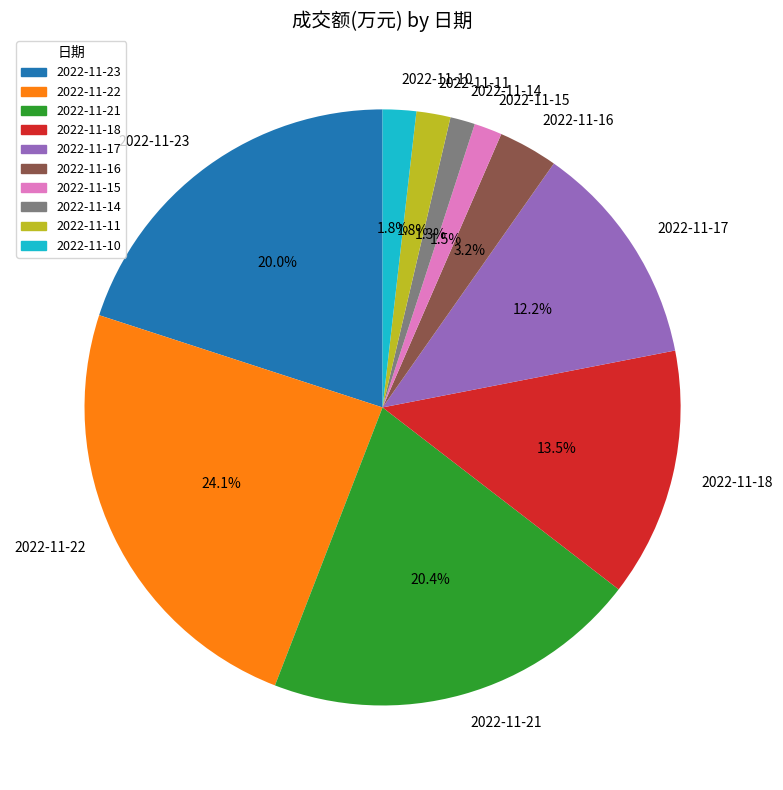

How many slices are in this pie chart?

10